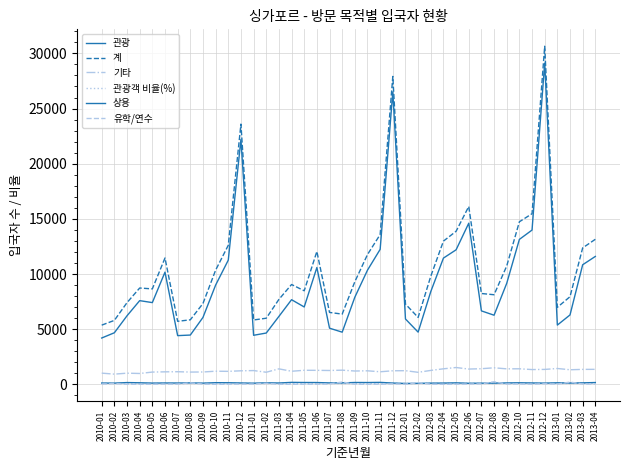

Reading right to left, what are all the values shown in this chart?

관광: 2013-04=11595.0	2013-03=10840.0	2013-02=6292.0	2013-01=5373.0	2012-12=29116.0	2012-11=13985.0	2012-10=13140.0	2012-09=9159.0	2012-08=6268.0	2012-07=6660.0	2012-06=14607.0	2012-05=12196.0	2012-04=11445.0	2012-03=8410.0	2012-02=4735.0	2012-01=5925.0	2011-12=26514.0	2011-11=12238.0	2011-10=10352.0	2011-09=7902.0	2011-08=4731.0	2011-07=5092.0	2011-06=10590.0	2011-05=7015.0	2011-04=7674.0	2011-03=6158.0	2011-02=4652.0	2011-01=4448.0	2010-12=22208.0	2010-11=11260.0	2010-10=8998.0	2010-09=6067.0	2010-08=4469.0	2010-07=4417.0	2010-06=10171.0	2010-05=7411.0	2010-04=7588.0	2010-03=6216.0	2010-02=4677.0	2010-01=4201.0
계: 2013-04=13149.0	2013-03=12368.0	2013-02=7946.0	2013-01=6984.0	2012-12=30647.0	2012-11=15469.0	2012-10=14737.0	2012-09=10729.0	2012-08=8123.0	2012-07=8235.0	2012-06=16126.0	2012-05=13876.0	2012-04=12984.0	2012-03=9804.0	2012-02=6067.0	2012-01=7276.0	2011-12=27912.0	2011-11=13581.0	2011-10=11767.0	2011-09=9305.0	2011-08=6367.0	2011-07=6521.0	2011-06=12048.0	2011-05=8482.0	2011-04=9051.0	2011-03=7700.0	2011-02=5995.0	2011-01=5836.0	2010-12=23589.0	2010-11=12606.0	2010-10=10351.0	2010-09=7329.0	2010-08=5851.0	2010-07=5714.0	2010-06=11454.0	2010-05=8654.0	2010-04=8732.0	2010-03=7409.0	2010-02=5798.0	2010-01=5368.0
기타: 2013-04=1362.0	2013-03=1357.0	2013-02=1324.0	2013-01=1439.0	2012-12=1355.0	2012-11=1341.0	2012-10=1412.0	2012-09=1406.0	2012-08=1501.0	2012-07=1419.0	2012-06=1387.0	2012-05=1527.0	2012-04=1410.0	2012-03=1264.0	2012-02=1092.0	2012-01=1240.0	2011-12=1232.0	2011-11=1141.0	2011-10=1229.0	2011-09=1210.0	2011-08=1287.0	2011-07=1257.0	2011-06=1271.0	2011-05=1276.0	2011-04=1188.0	2011-03=1405.0	2011-02=1100.0	2011-01=1250.0	2010-12=1229.0	2010-11=1179.0	2010-10=1192.0	2010-09=1122.0	2010-08=1114.0	2010-07=1146.0	2010-06=1135.0	2010-05=1114.0	2010-04=986.0	2010-03=1014.0	2010-02=928.0	2010-01=1017.0
관광객 비율(%): 2013-04=88.2	2013-03=87.6	2013-02=79.2	2013-01=76.9	2012-12=95.0	2012-11=90.4	2012-10=89.2	2012-09=85.4	2012-08=77.2	2012-07=80.9	2012-06=90.6	2012-05=87.9	2012-04=88.1	2012-03=85.8	2012-02=78.0	2012-01=81.4	2011-12=95.0	2011-11=90.1	2011-10=88.0	2011-09=84.9	2011-08=74.3	2011-07=78.1	2011-06=87.9	2011-05=82.7	2011-04=84.8	2011-03=80.0	2011-02=77.6	2011-01=76.2	2010-12=94.1	2010-11=89.3	2010-10=86.9	2010-09=82.8	2010-08=76.4	2010-07=77.3	2010-06=88.8	2010-05=85.6	2010-04=86.9	2010-03=83.9	2010-02=80.7	2010-01=78.3
상용: 2013-04=165.0	2013-03=136.0	2013-02=120.0	2013-01=142.0	2012-12=112.0	2012-11=127.0	2012-10=142.0	2012-09=128.0	2012-08=114.0	2012-07=107.0	2012-06=98.0	2012-05=137.0	2012-04=117.0	2012-03=111.0	2012-02=93.0	2012-01=81.0	2011-12=118.0	2011-11=179.0	2011-10=165.0	2011-09=170.0	2011-08=135.0	2011-07=132.0	2011-06=165.0	2011-05=168.0	2011-04=180.0	2011-03=124.0	2011-02=139.0	2011-01=107.0	2010-12=125.0	2010-11=147.0	2010-10=152.0	2010-09=111.0	2010-08=133.0	2010-07=121.0	2010-06=125.0	2010-05=115.0	2010-04=143.0	2010-03=162.0	2010-02=112.0	2010-01=120.0
유학/연수: 2013-04=24.0	2013-03=35.0	2013-02=206.0	2013-01=24.0	2012-12=57.0	2012-11=15.0	2012-10=38.0	2012-09=28.0	2012-08=236.0	2012-07=46.0	2012-06=33.0	2012-05=12.0	2012-04=11.0	2012-03=18.0	2012-02=144.0	2012-01=27.0	2011-12=44.0	2011-11=19.0	2011-10=14.0	2011-09=22.0	2011-08=212.0	2011-07=39.0	2011-06=18.0	2011-05=22.0	2011-04=9.0	2011-03=11.0	2011-02=101.0	2011-01=27.0	2010-12=25.0	2010-11=17.0	2010-10=4.0	2010-09=26.0	2010-08=135.0	2010-07=25.0	2010-06=22.0	2010-05=12.0	2010-04=10.0	2010-03=13.0	2010-02=77.0	2010-01=27.0